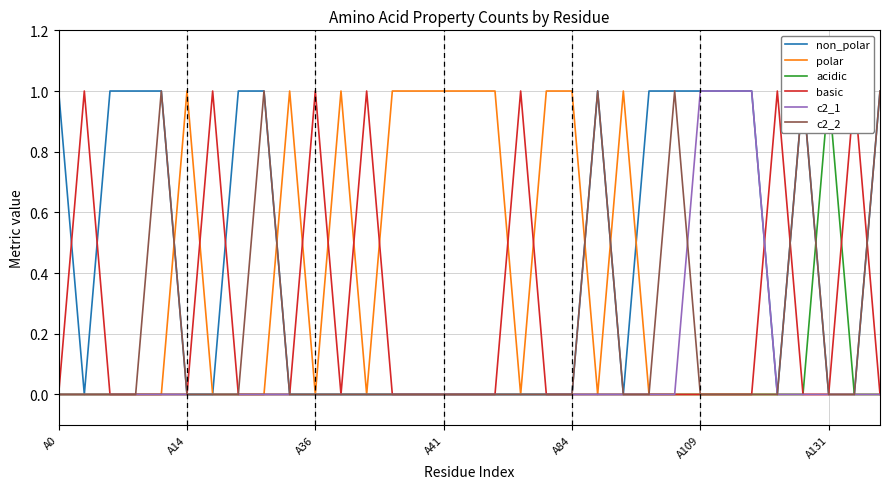

Rank the series by their maximum value, from highest to lowest.

non_polar, polar, acidic, basic, c2_1, c2_2